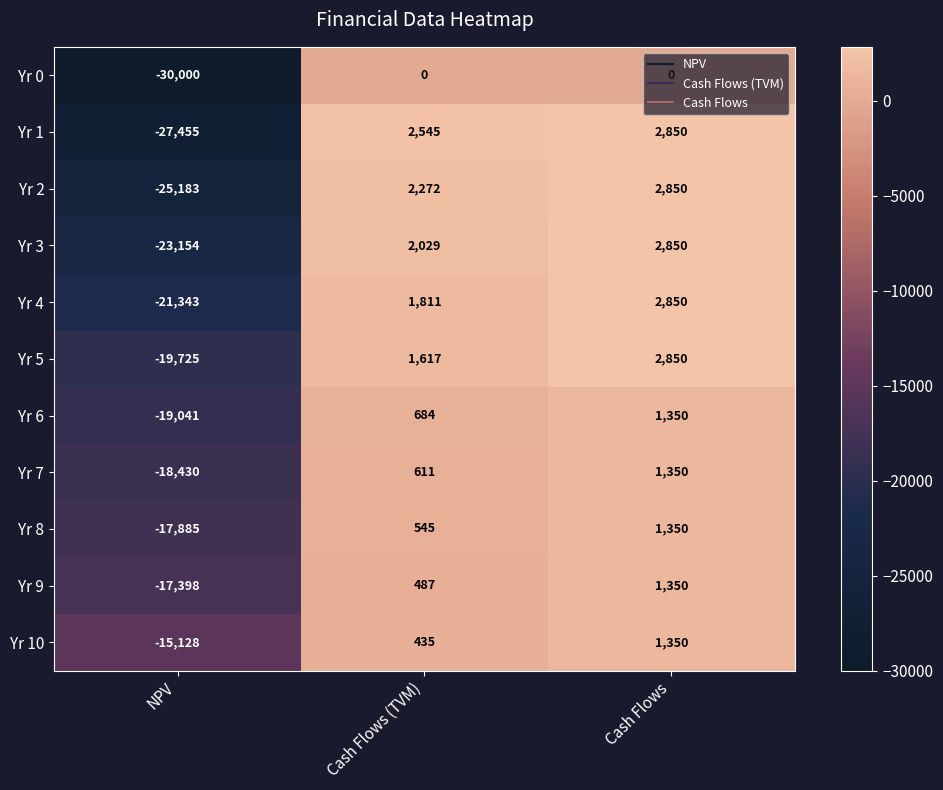

What is the maximum value for Yr 4?

2850